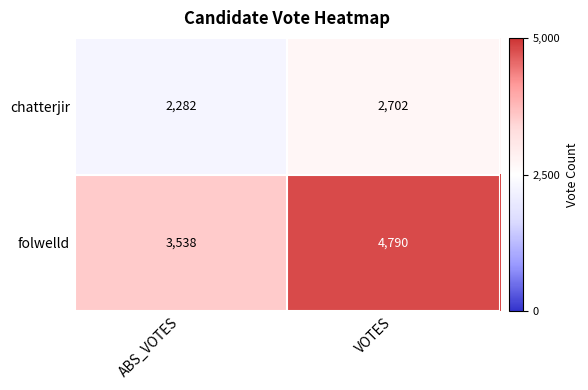

What is the sum of the chatterjir values at VOTES and ABS_VOTES?

4984